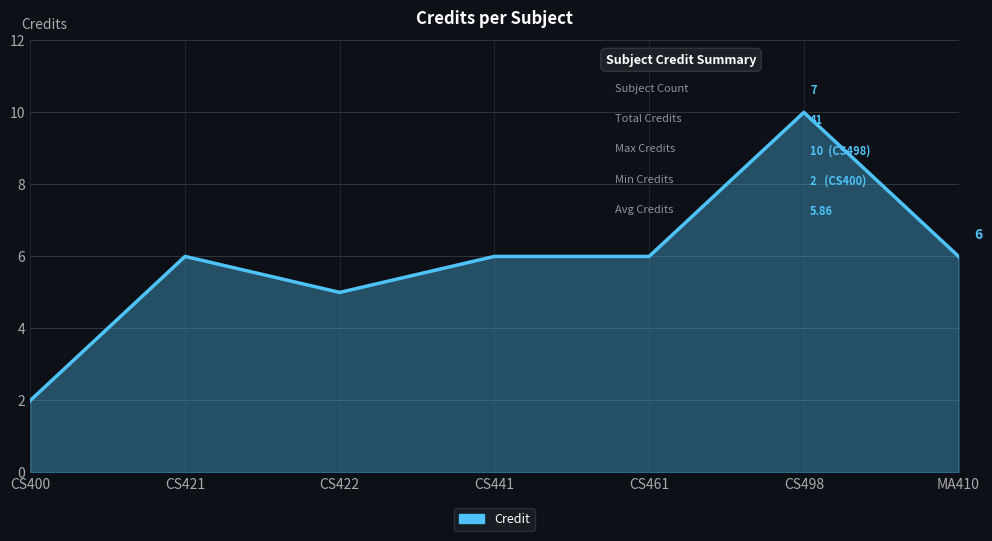

What is the change in value from CS400 to CS461?

+4